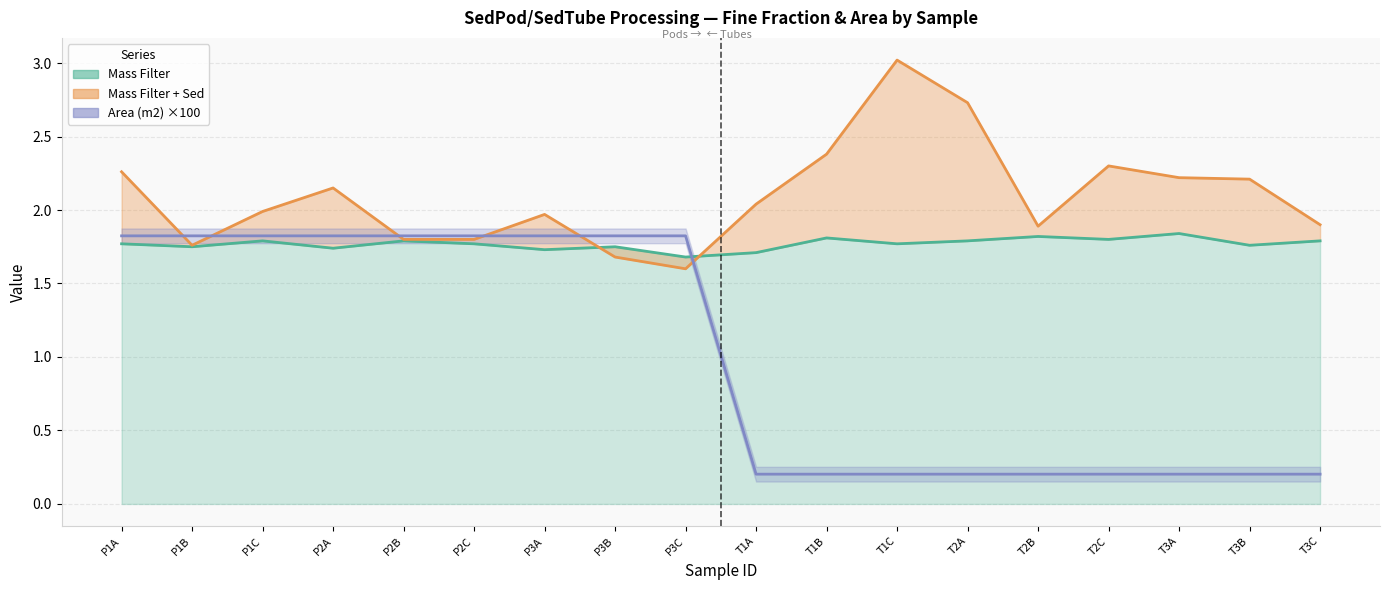

True or false: Mass Filter has more than 1 points higher than both neighbors.

True